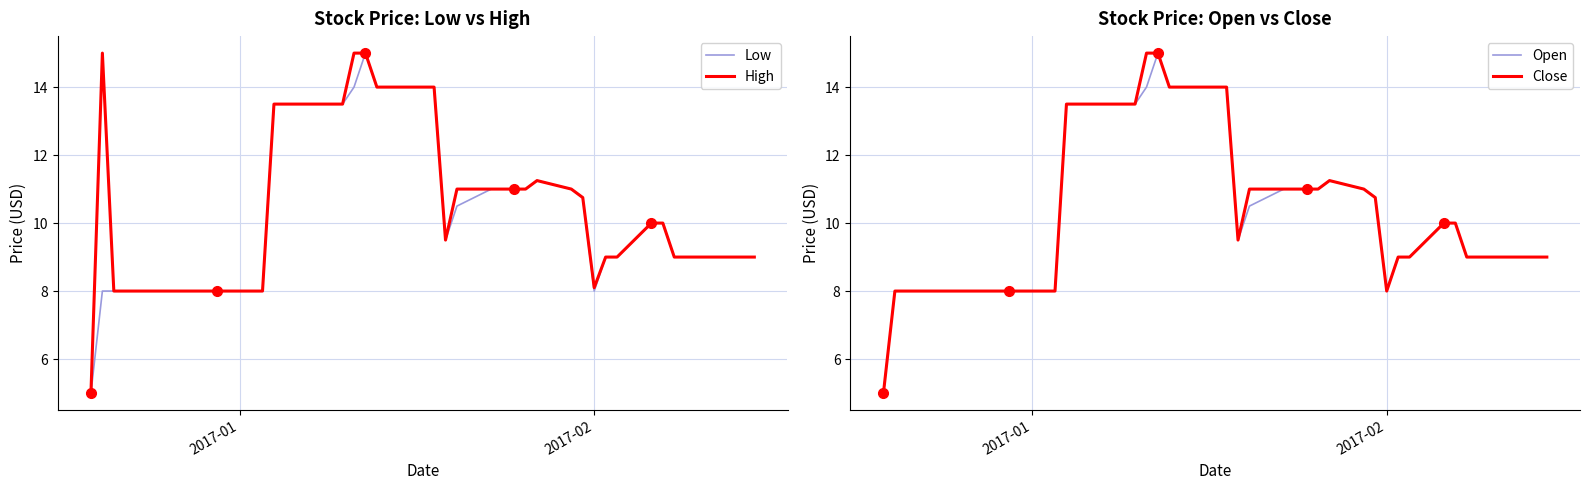

True or false: Low and High intersect in this chart.

False